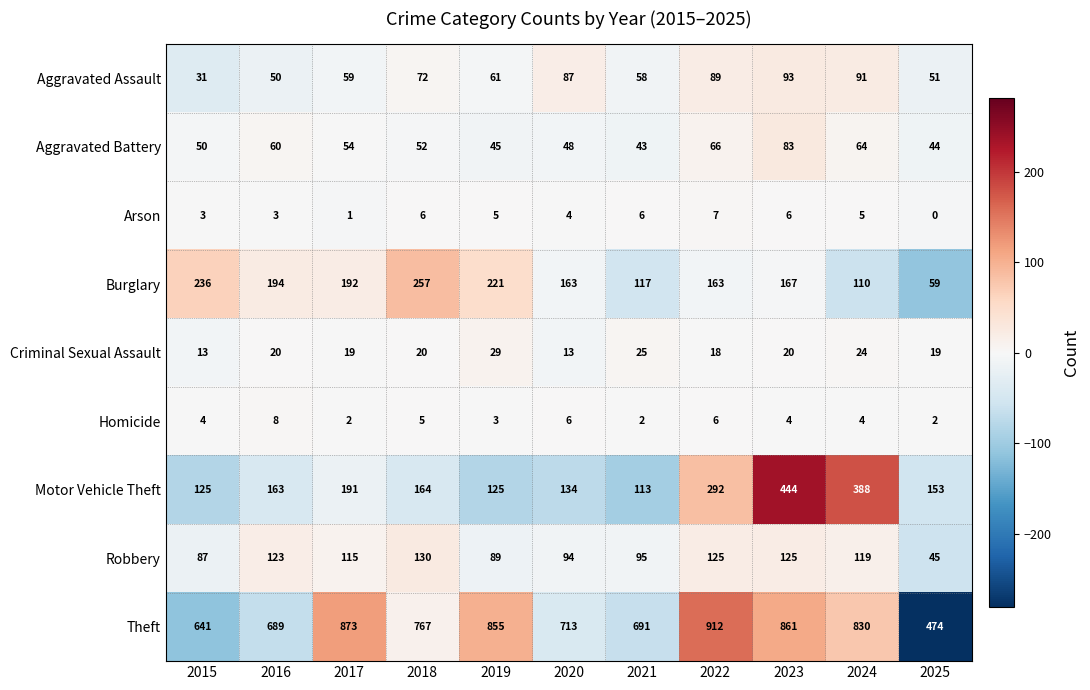

Where is Aggravated Battery nearest to the value 63?

2024